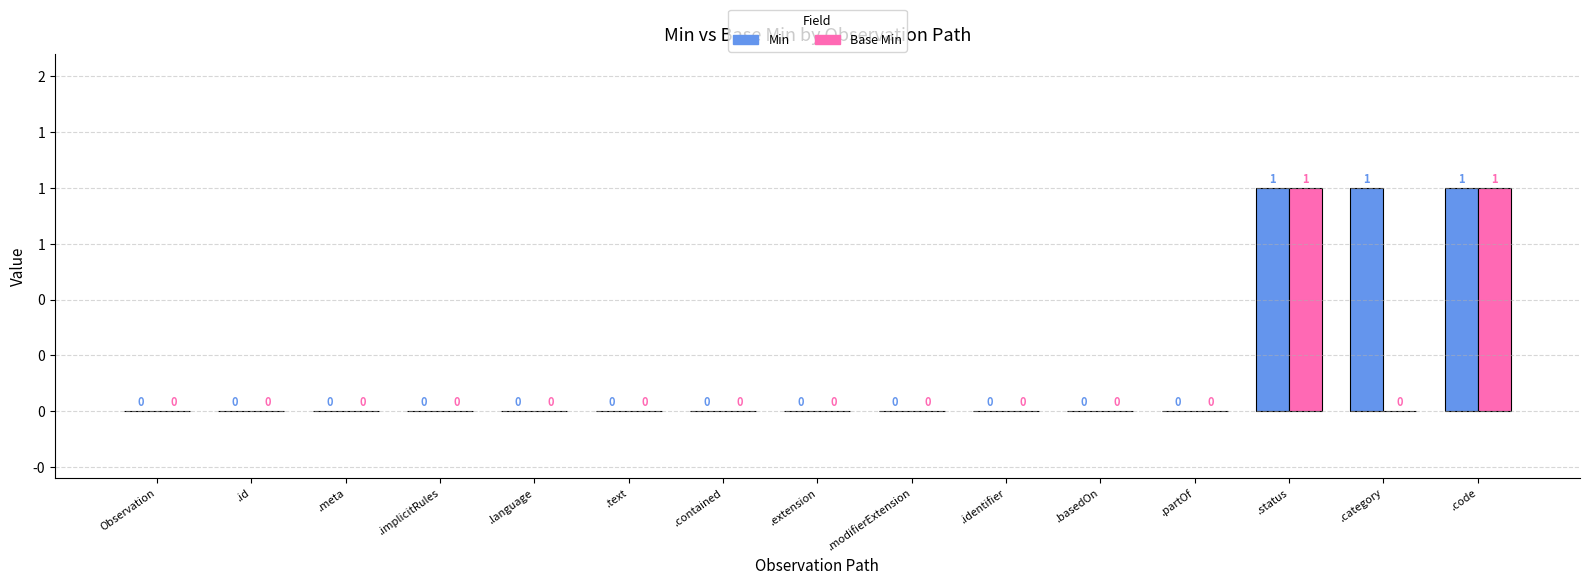

What is the label of the 13th bar from the right?

.meta